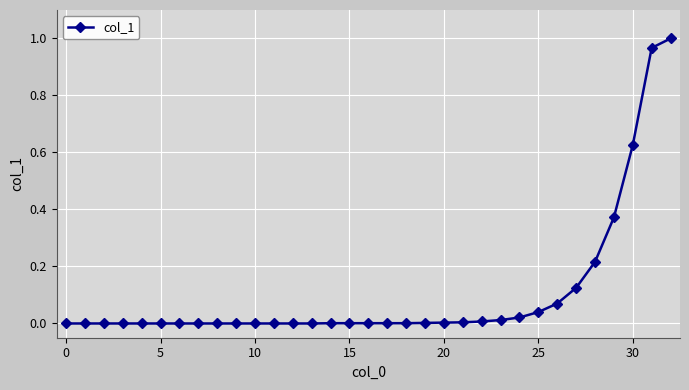

What is the sum of all values?

3.5